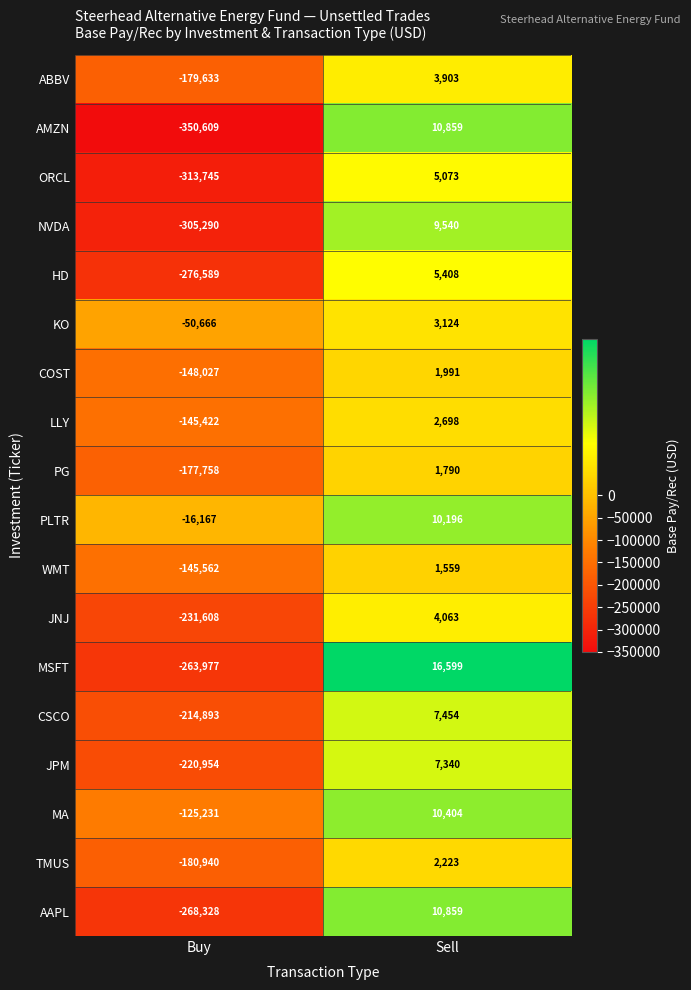

The ORCL series shows -452868 at Buy. True or false?

False